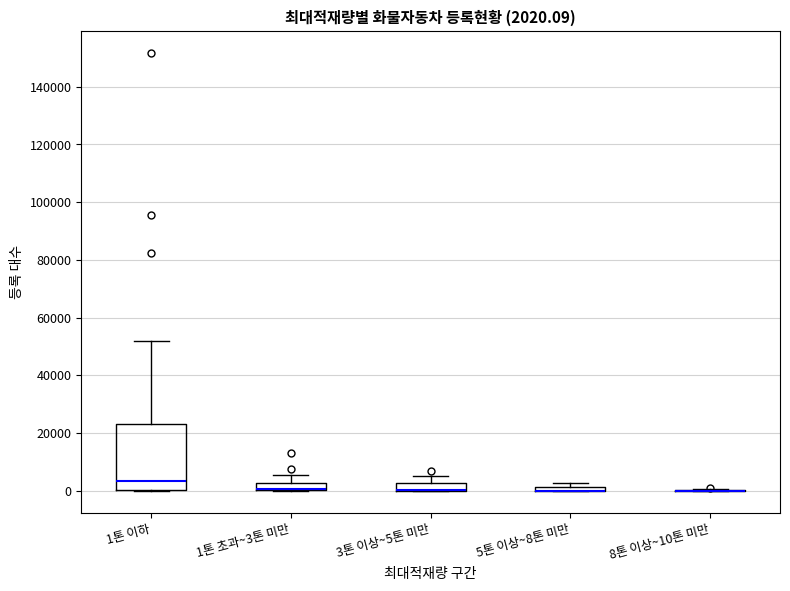

Which box is the tallest, from its lower edge to its upper edge?

1톤 이하